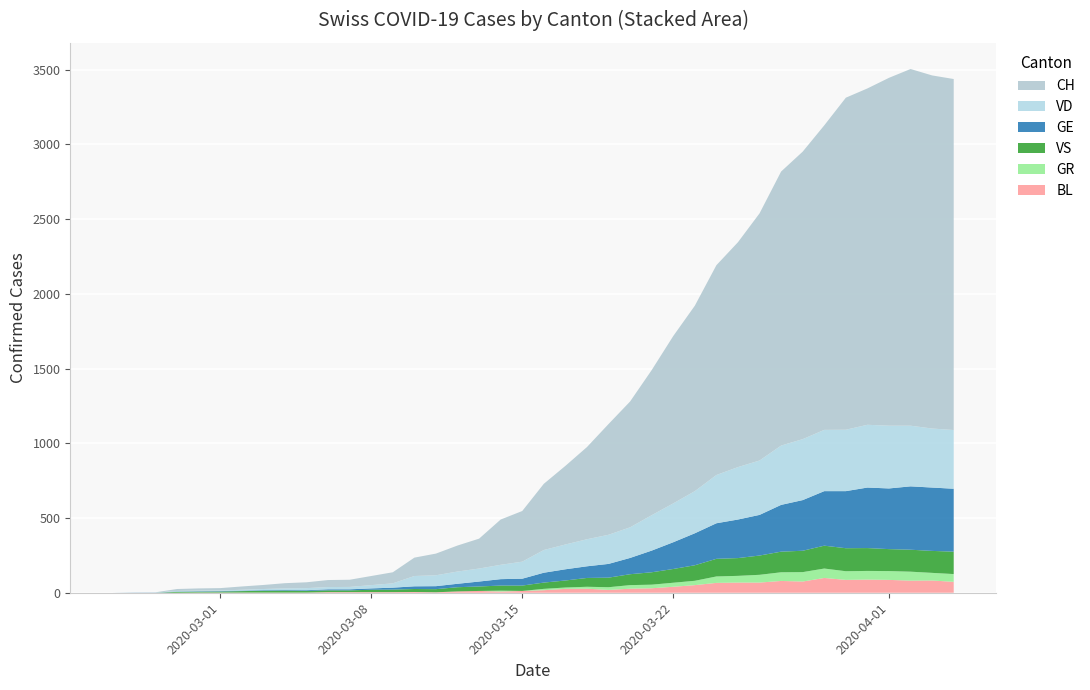

Reading left to right, list all the values displayed in this chart.

CH: 0=0	1=1	2=2	3=13	4=15	5=16	6=22	7=27	8=35	9=39	10=47	11=48	12=61	13=74	14=123	15=145	16=174	17=200	18=303	19=339	20=443	21=526	22=617	23=741	24=842	25=971	26=1120	27=1241	28=1404	29=1505	30=1654	31=1834	32=1924	33=2038	34=2222	35=2251	36=2328	37=2387	38=2363	39=2349
VD: 0=0	1=0	2=0	3=4	4=4	5=4	6=6	7=8	8=11	9=14	10=15	11=16	12=22	13=29	14=69	15=73	16=82	17=87	18=96	19=114	20=152	21=166	22=181	23=195	24=205	25=237	26=260	27=282	28=323	29=351	30=364	31=397	32=408	33=410	34=411	35=420	36=420	37=406	38=395	39=393
GE: 0=0	1=1	2=1	3=2	4=3	5=3	6=3	7=4	8=4	9=5	10=7	11=7	12=9	13=13	14=18	15=20	16=23	17=33	18=43	19=46	20=66	21=75	22=78	23=92	24=109	25=145	26=179	27=214	28=238	29=258	30=272	31=313	32=339	33=365	34=382	35=405	36=406	37=424	38=424	39=421
VS: 0=0	1=0	2=0	3=6	4=6	5=7	6=10	7=12	8=13	9=11	10=12	11=12	12=16	13=17	14=20	15=21	16=28	17=30	18=34	19=36	20=42	21=47	22=59	23=64	24=73	25=83	26=92	27=104	28=118	29=119	30=129	31=138	32=143	33=153	34=154	35=153	36=147	37=147	38=147	39=150
GR: 0=0	1=0	2=0	3=0	4=0	5=0	6=0	7=0	8=0	9=0	10=0	11=0	12=0	13=0	14=0	15=0	16=0	17=0	18=6	19=0	20=9	21=9	22=13	23=18	24=24	25=24	26=27	27=29	28=43	29=45	30=52	31=58	32=63	33=63	34=58	35=58	36=59	37=60	38=51	39=52
BL: 0=0	1=0	2=0	3=0	4=1	5=1	6=1	7=1	8=1	9=1	10=4	11=4	12=4	13=4	14=5	15=3	16=9	17=12	18=8	19=12	20=17	21=26	22=27	23=19	24=27	25=30	26=40	27=51	28=66	29=68	30=68	31=79	32=75	33=99	34=86	35=88	36=86	37=81	38=82	39=73